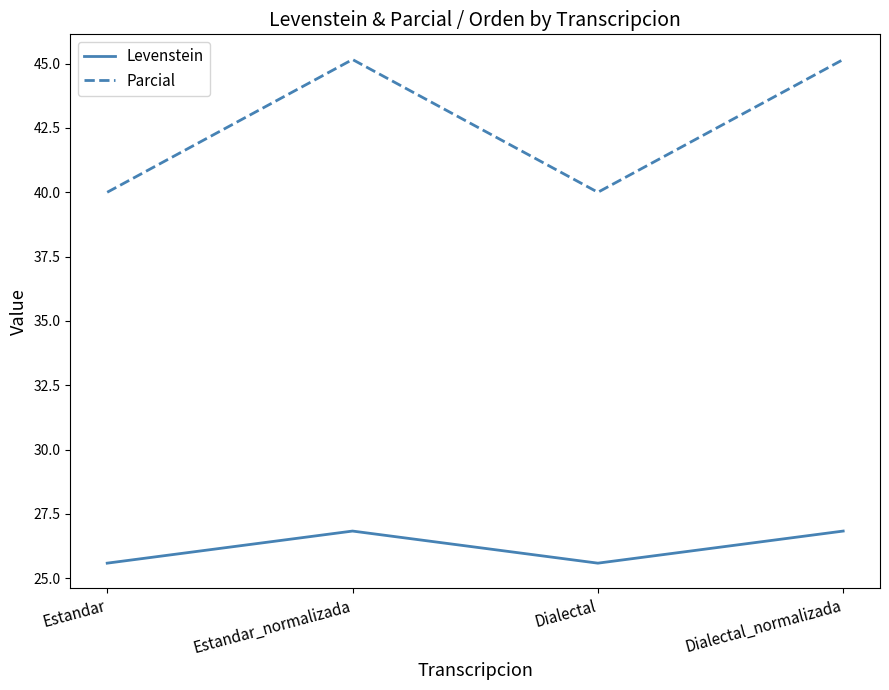

What are all the series names shown in the legend?

Levenstein, Parcial